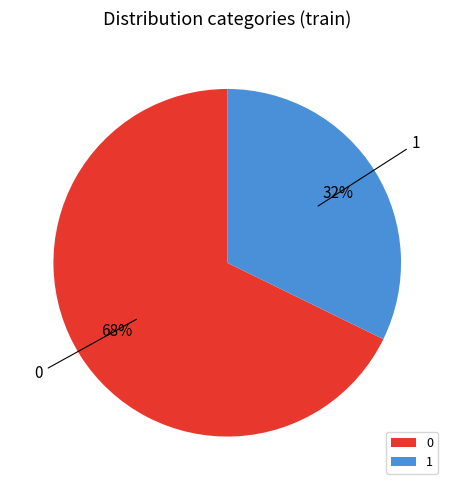

To the nearest percent, what is the average slice percentage?

50%